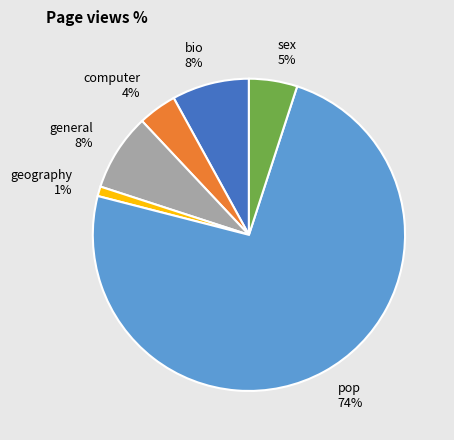

To the nearest percent, what is the difference between the pop and geography slice percentages?

73%